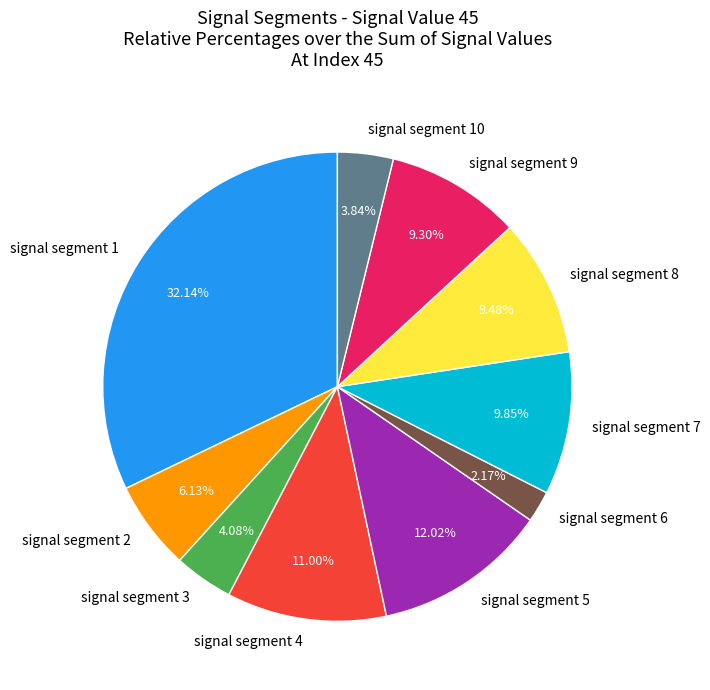

The signal segment 9 slice represents 1% of the pie. True or false?

False